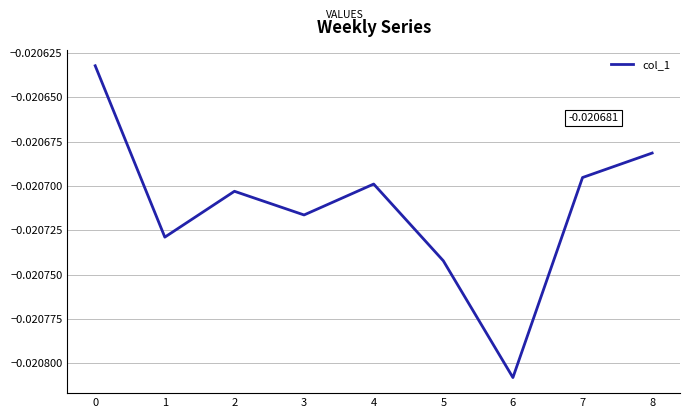

At which category does the data reach its first local peak?

2